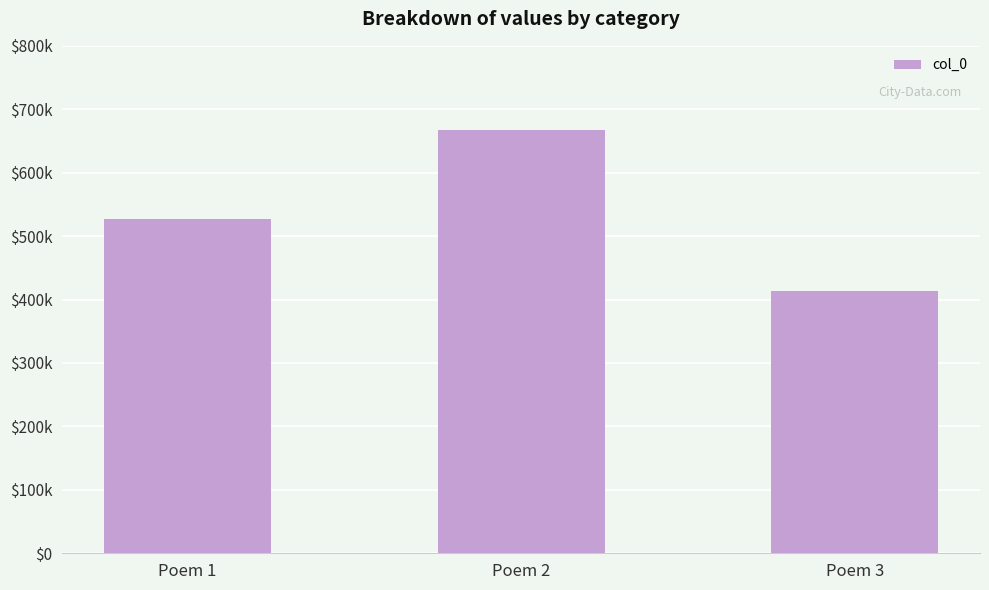

Which category has the lowest value across all series?

Poem 3